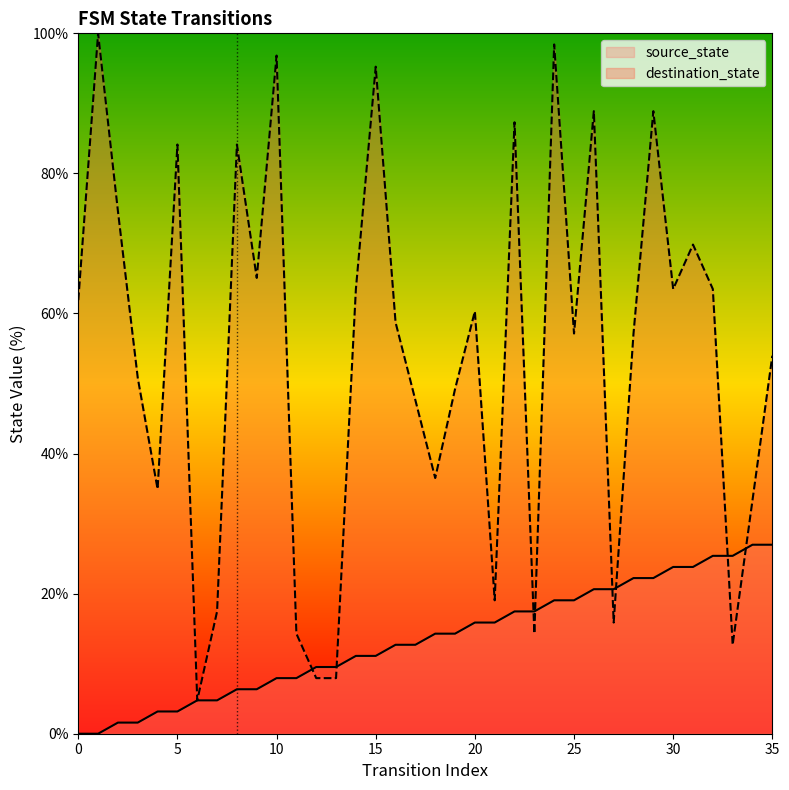

Reading left to right, what are all the values shown in this chart?

source_state: 0.0	0.0	1.6	1.6	3.2	3.2	4.8	4.8	6.3	6.3	7.9	7.9	9.5	9.5	11.1	11.1	12.7	12.7	14.3	14.3	15.9	15.9	17.5	17.5	19.0	19.0	20.6	20.6	22.2	22.2	23.8	23.8	25.4	25.4	27.0	27.0
destination_state: 61.9	100.0	74.6	50.8	34.9	84.1	4.8	17.5	84.1	65.1	96.8	14.3	7.9	7.9	63.5	95.2	58.7	47.6	36.5	49.2	60.3	19.0	87.3	14.3	98.4	57.1	88.9	15.9	57.1	88.9	63.5	69.8	63.5	12.7	33.3	54.0